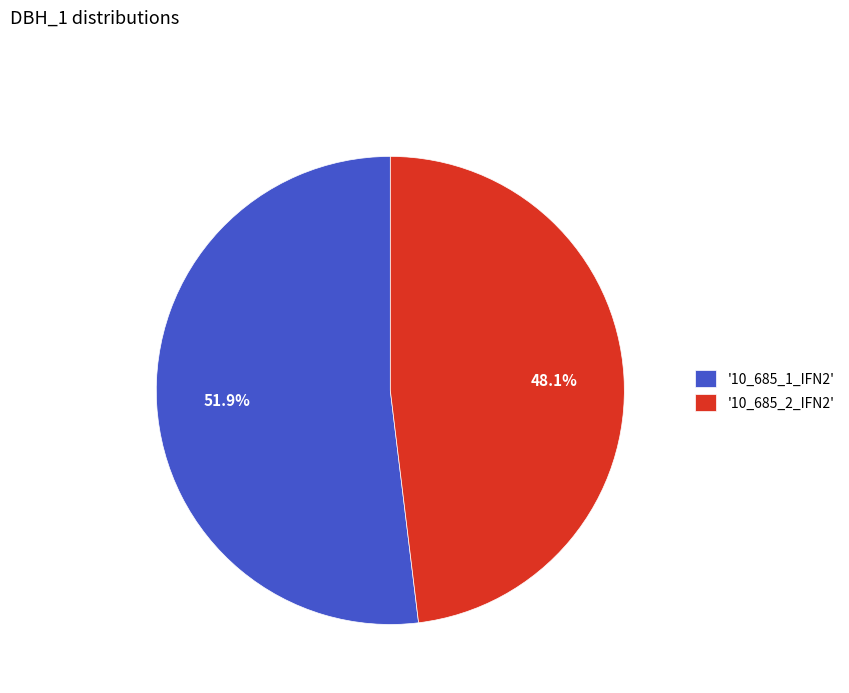

What is the majority slice?

'10_685_1_IFN2'